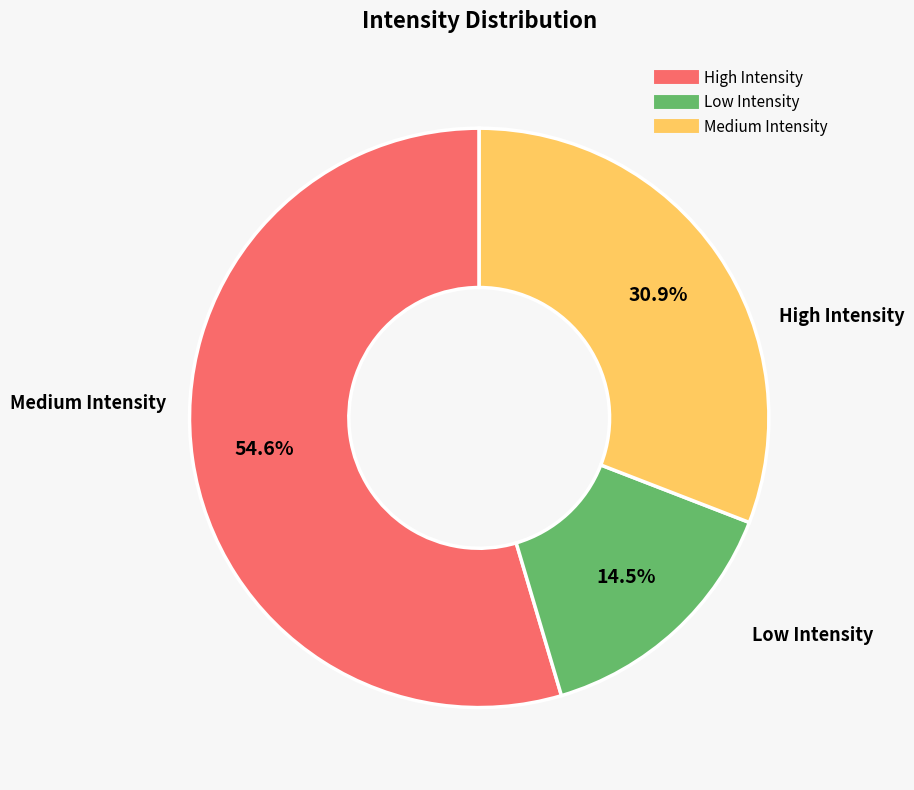

Count the number of slices in the pie.

3